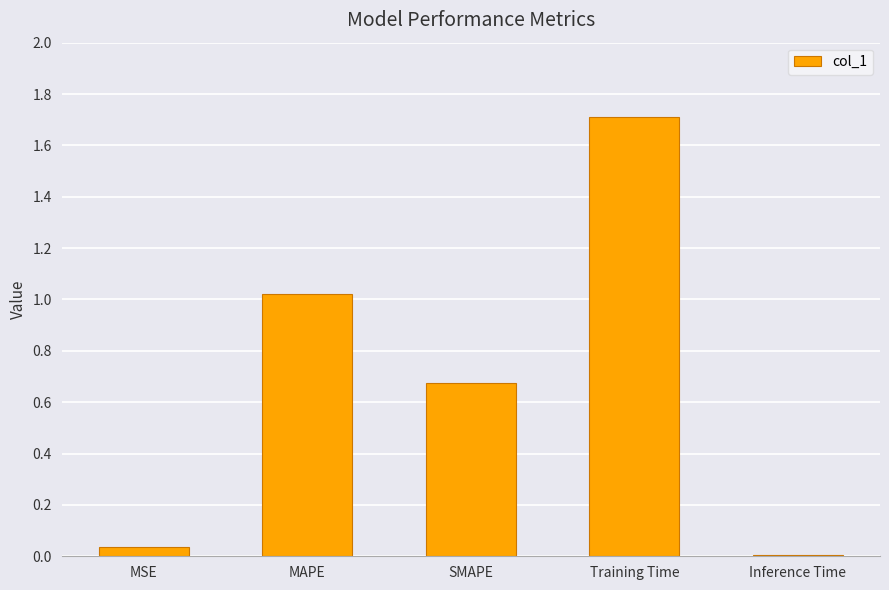

The chart shows a value of 0.1 at MSE. True or false?

False